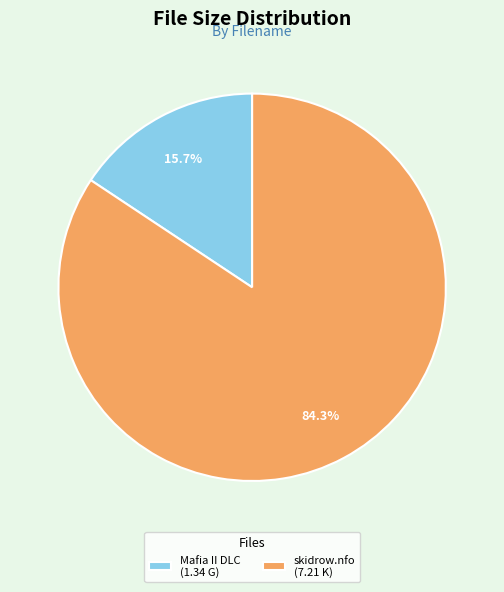

How many segments does this pie chart have?

2